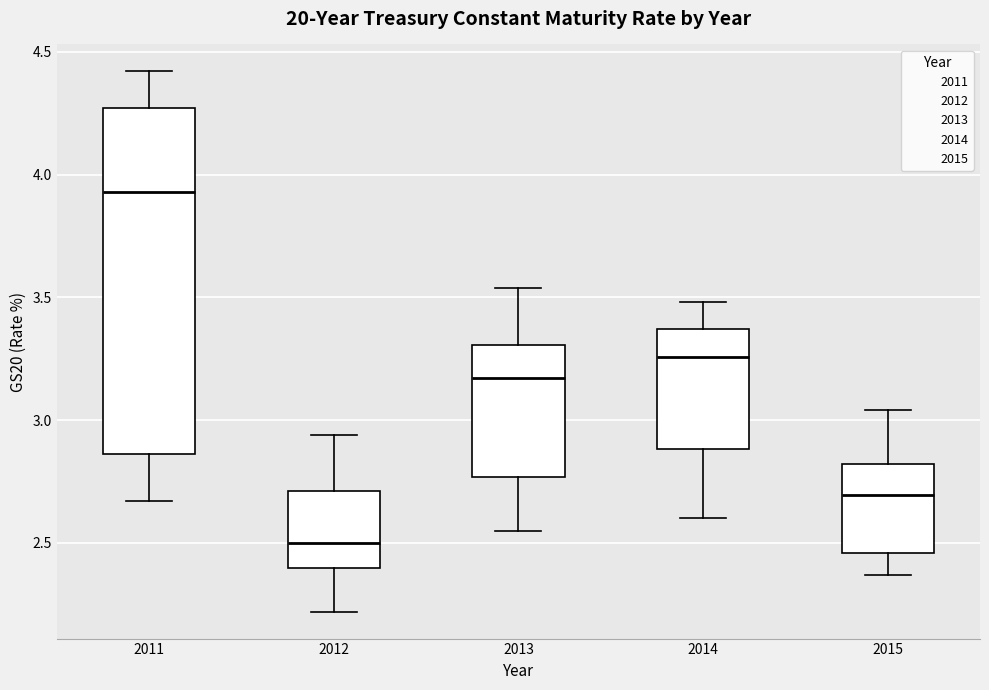

Where does the upper whisker of the box at x = 2012 end on the y-axis? The values are not printed on the chart, so give them approximately, as read against the axis.

2.95